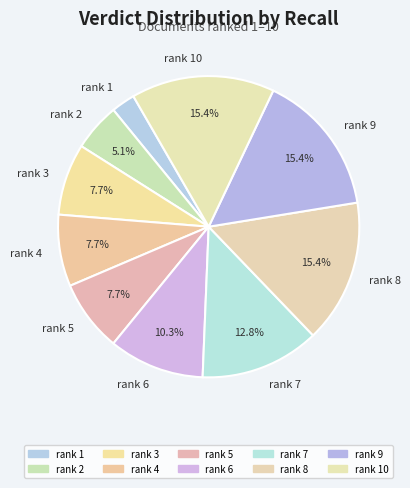

What is the total percentage of rank 7 and rank 9?

28.2%